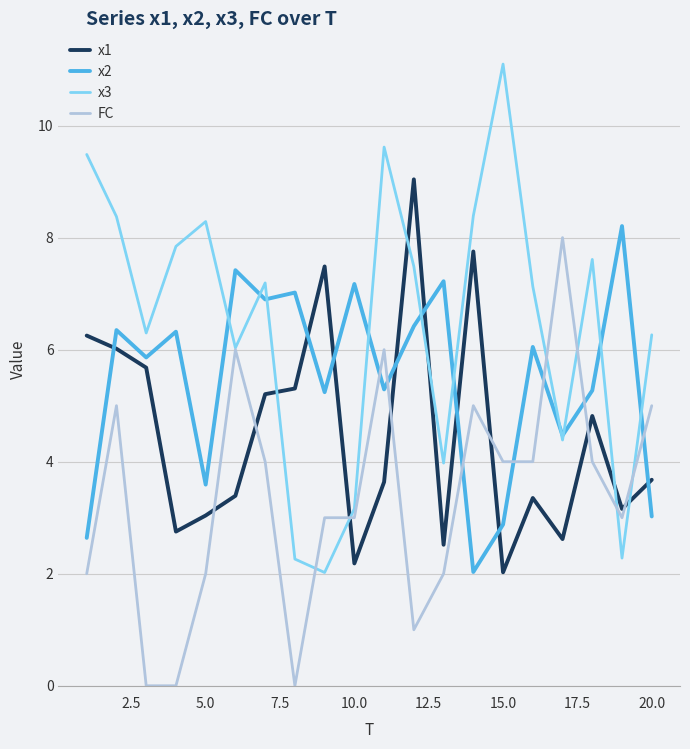

Rank the series by their average value, from lowest to highest.

FC, x1, x2, x3